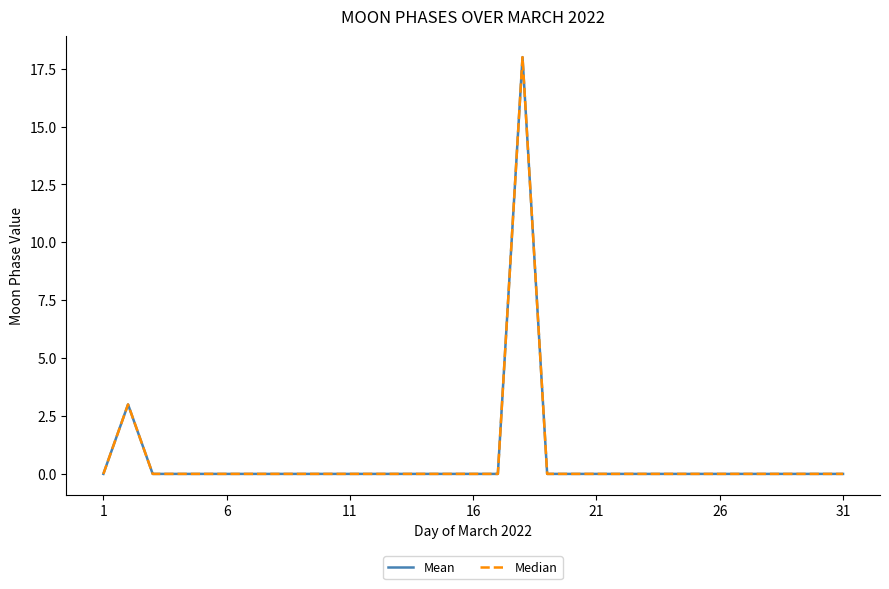

Does the chart have visible grid lines?

No